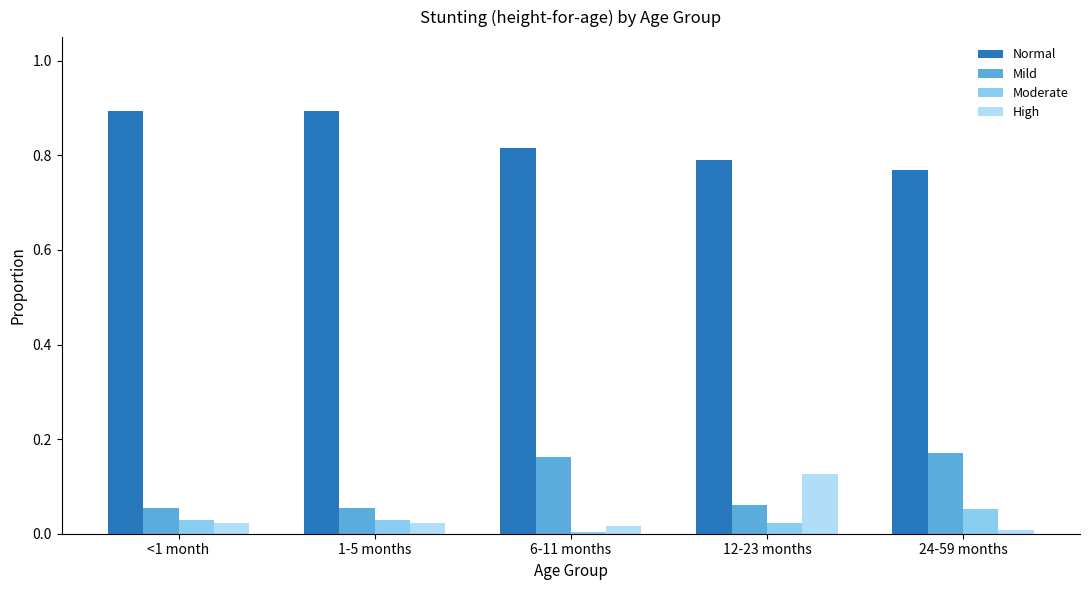

How many bars are there in each group?

4